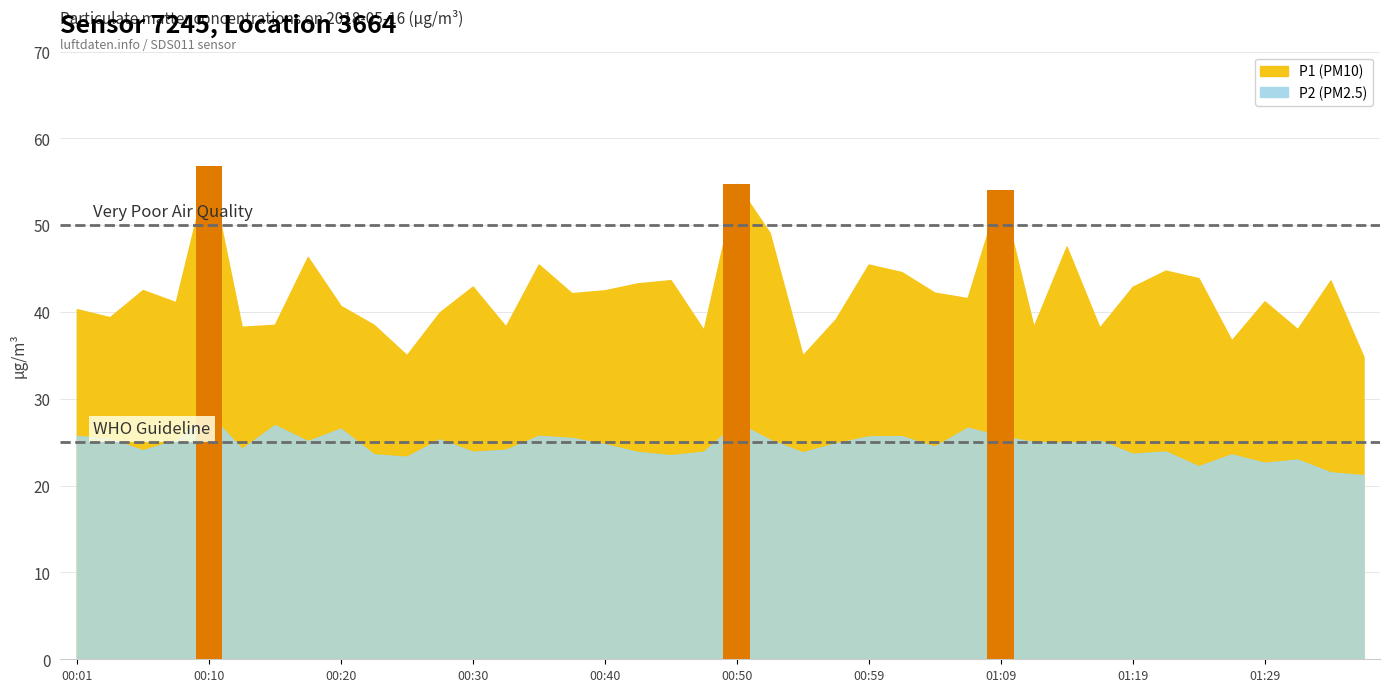

What is the total value across all series at 01:31?

61.0